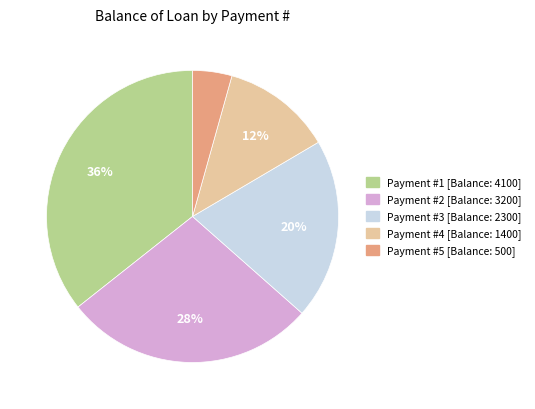

Is there a majority slice in this chart?

No